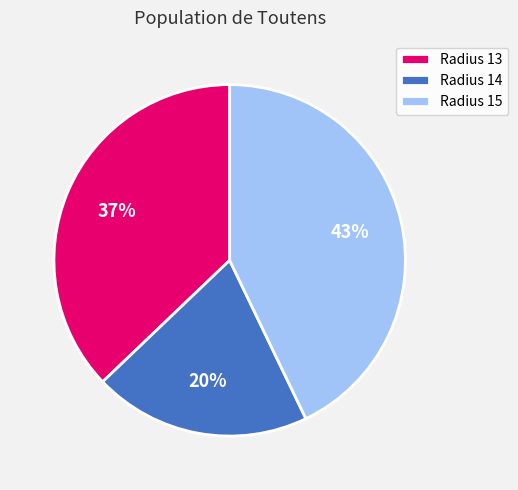

Which has a higher value, Radius 14 or Radius 15?

Radius 15